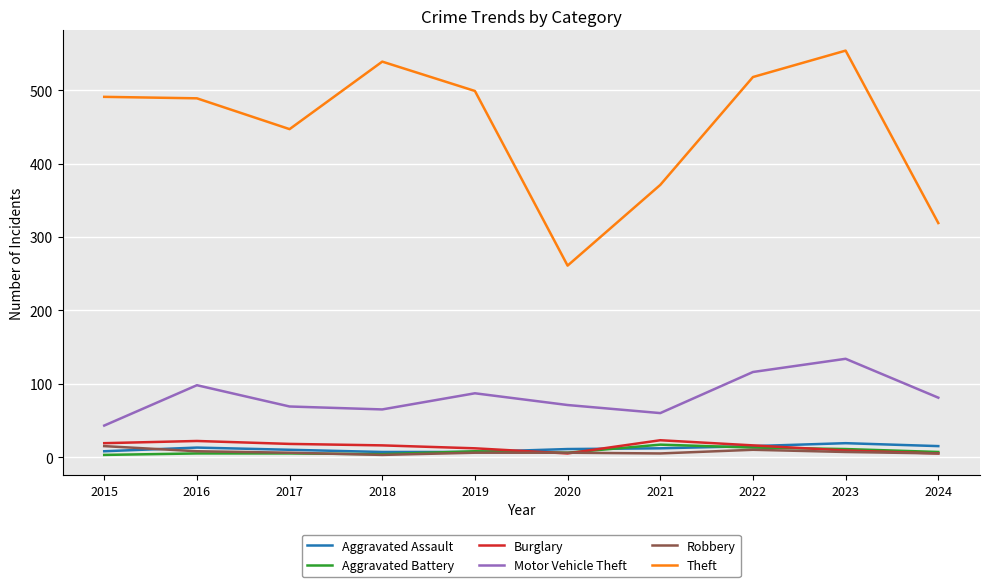

What is the total value across all series at 2016?

635